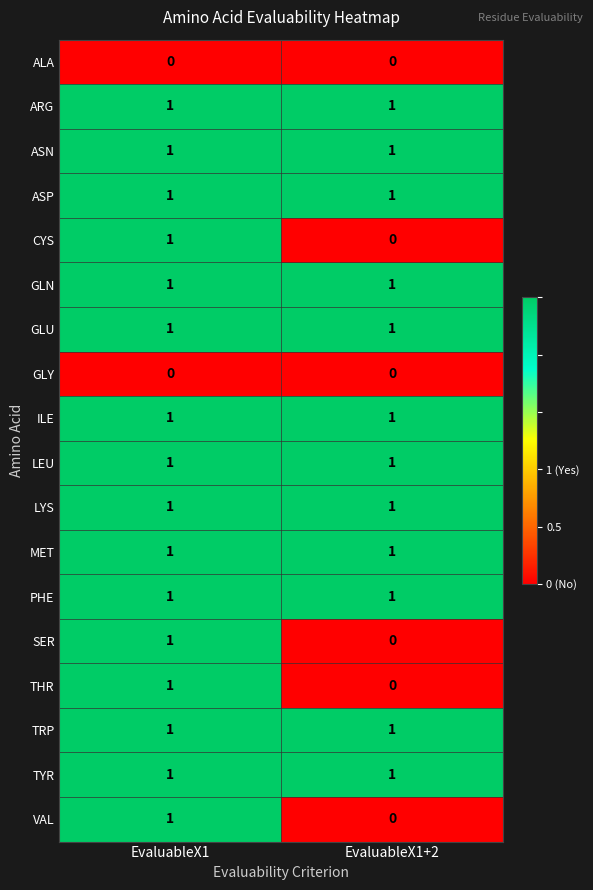

At which label is SER closest to 0?

EvaluableX1+2